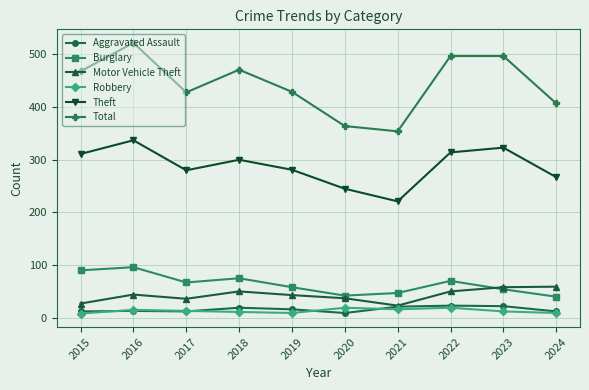

What is the total value across all series at 2021?

682